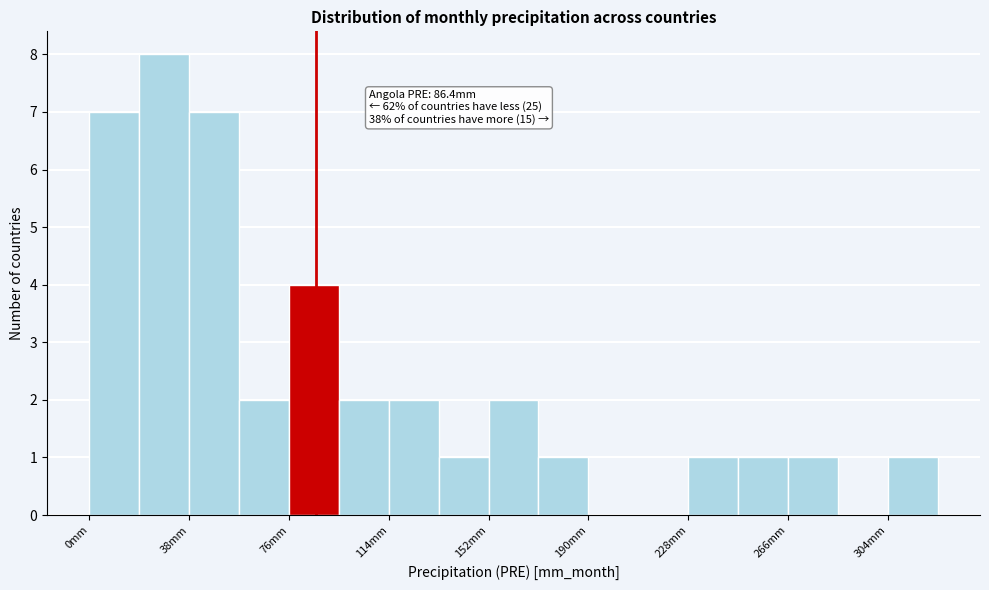

Read against the x-axis, roughly where is the centre of the tallest bar?

30